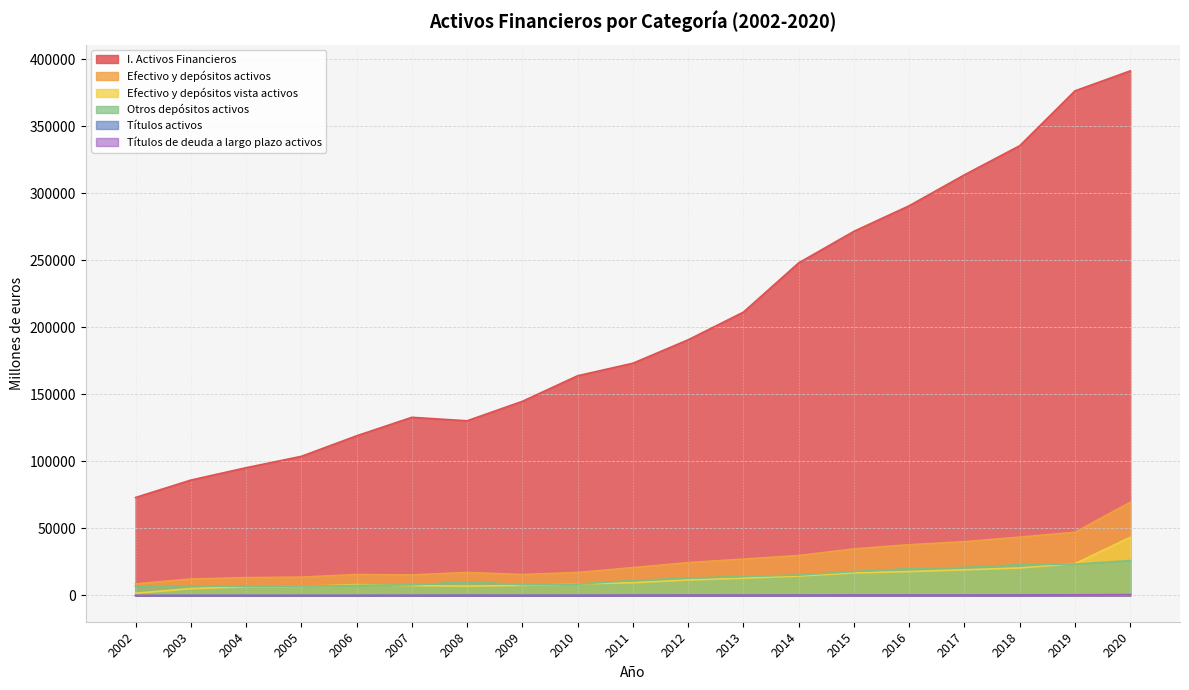

Where is the first local minimum for I. Activos Financieros?

2008